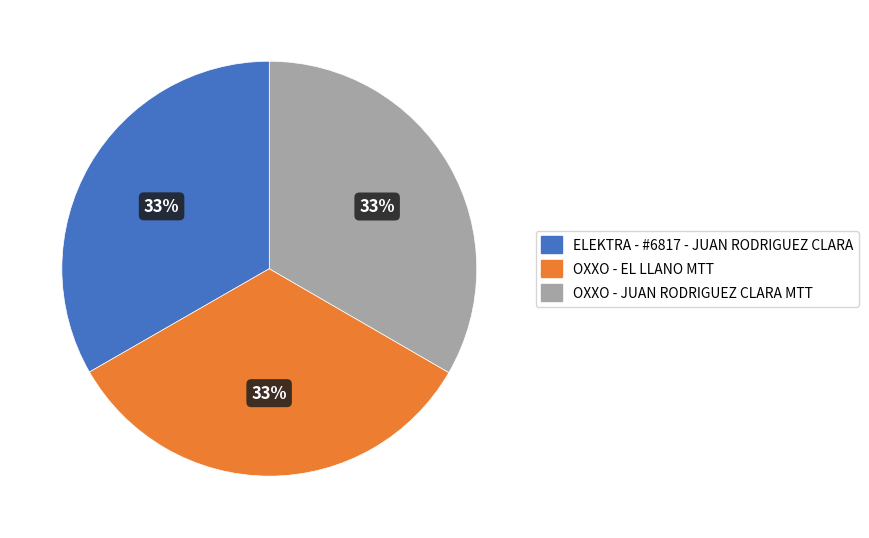

How many segments does this pie chart have?

3